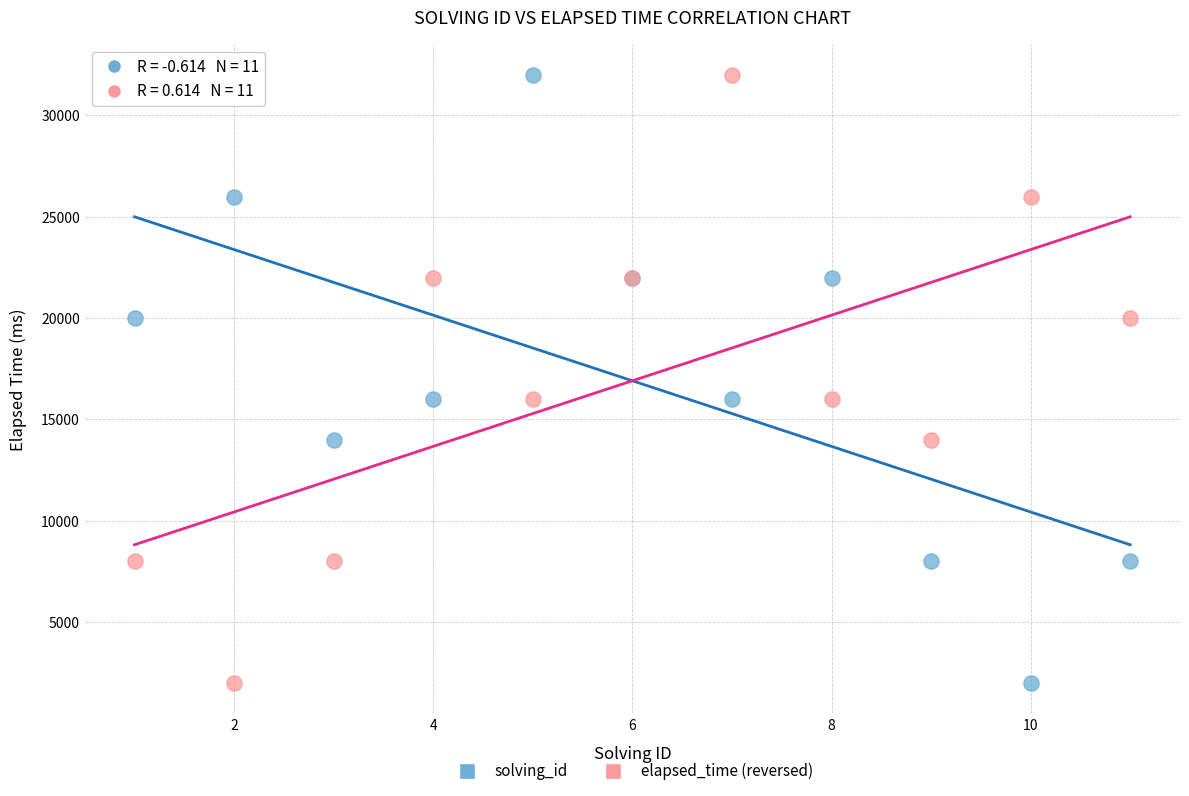

What is the X range (max minus min) for the scatter plot?

10